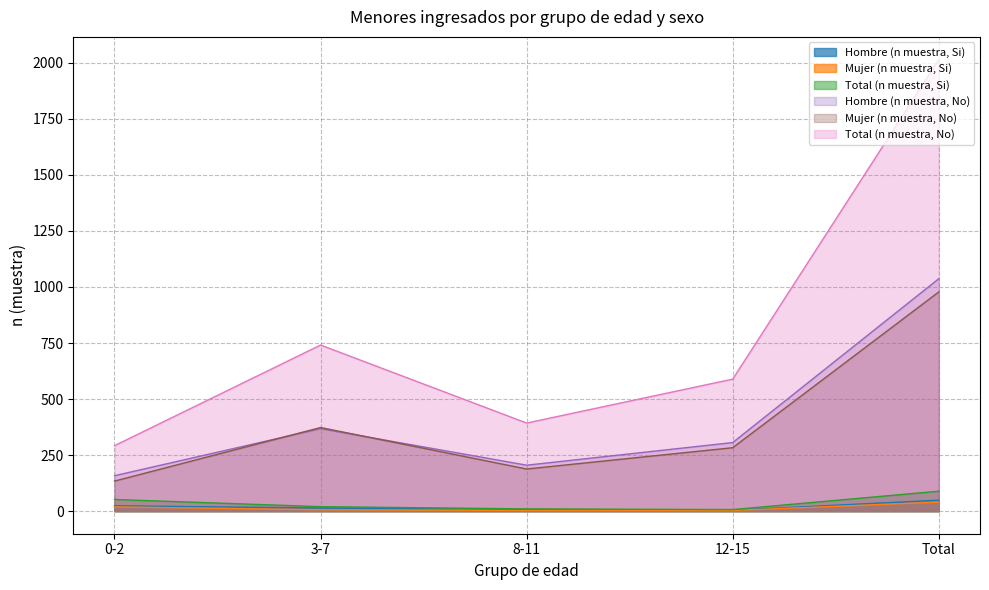

Which series has the largest total across all categories?

Total (n muestra, No)